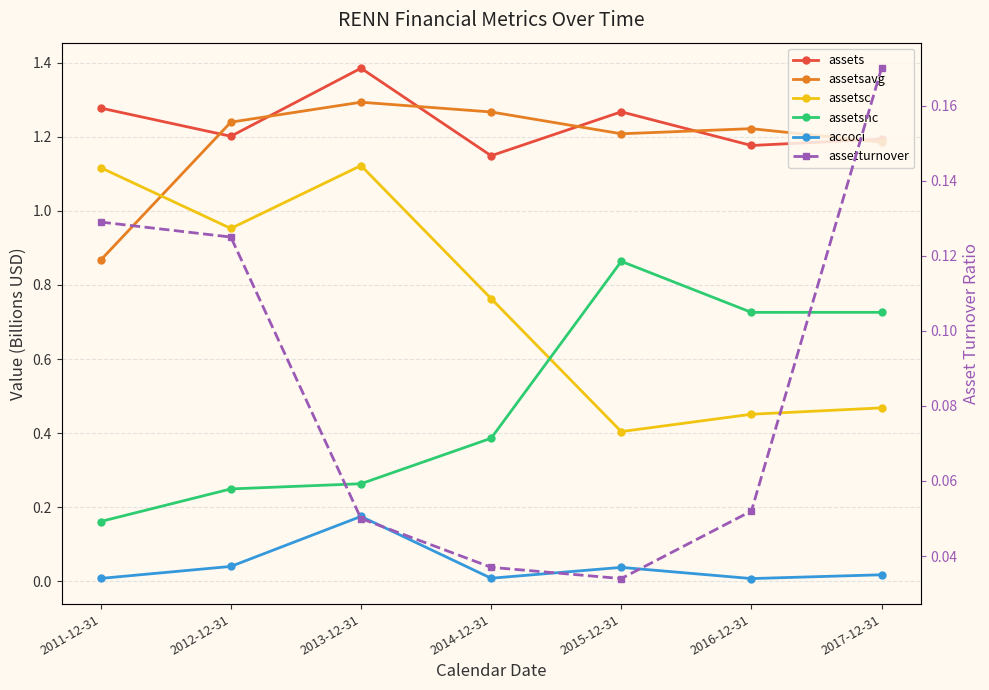

Which series has the widest spread of values?

assetsc